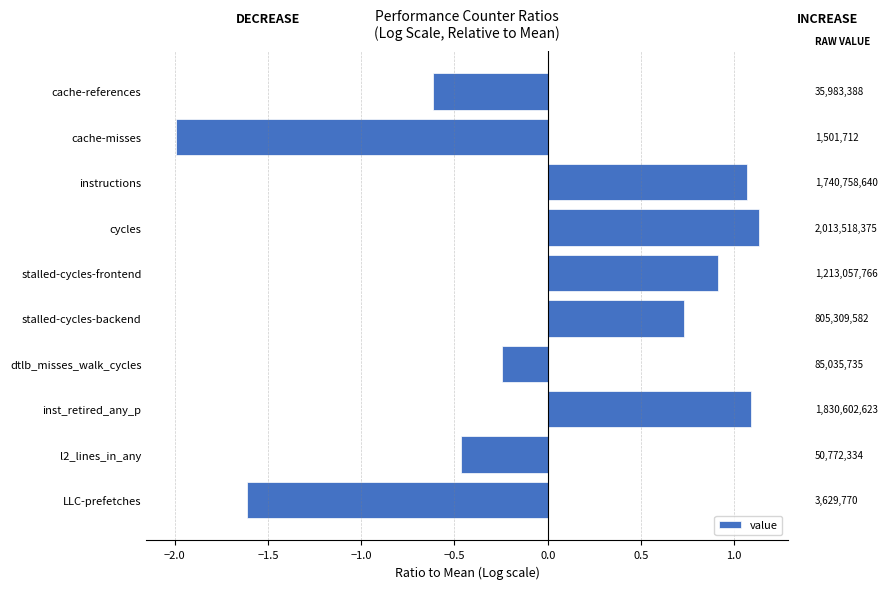

Are the bars horizontal?

Yes